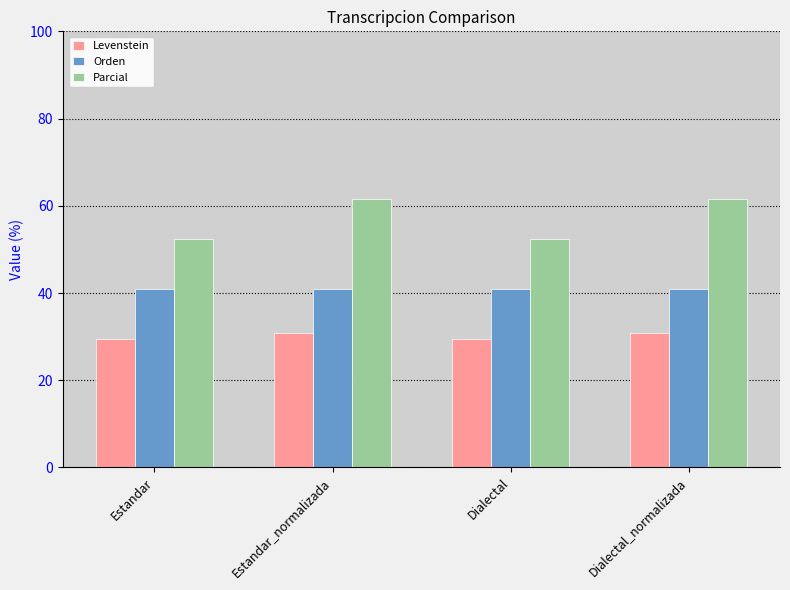

How many data points does each series have?

4